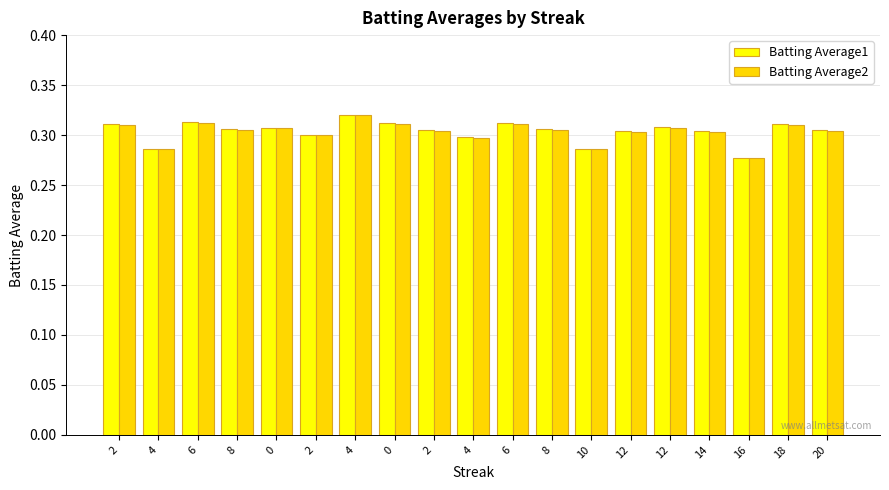

Reading left to right, transcribe all the data shown in this chart.

Batting Average1: 2=0.3	4=0.3	6=0.3	8=0.3	0=0.3	2=0.3	4=0.3	0=0.3	2=0.3	4=0.3	6=0.3	8=0.3	10=0.3	12=0.3	12=0.3	14=0.3	16=0.3	18=0.3	20=0.3
Batting Average2: 2=0.3	4=0.3	6=0.3	8=0.3	0=0.3	2=0.3	4=0.3	0=0.3	2=0.3	4=0.3	6=0.3	8=0.3	10=0.3	12=0.3	12=0.3	14=0.3	16=0.3	18=0.3	20=0.3